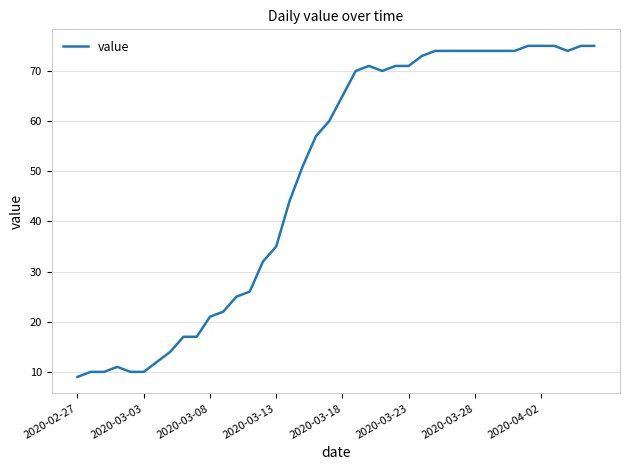

What is the maximum value shown in the chart?

75